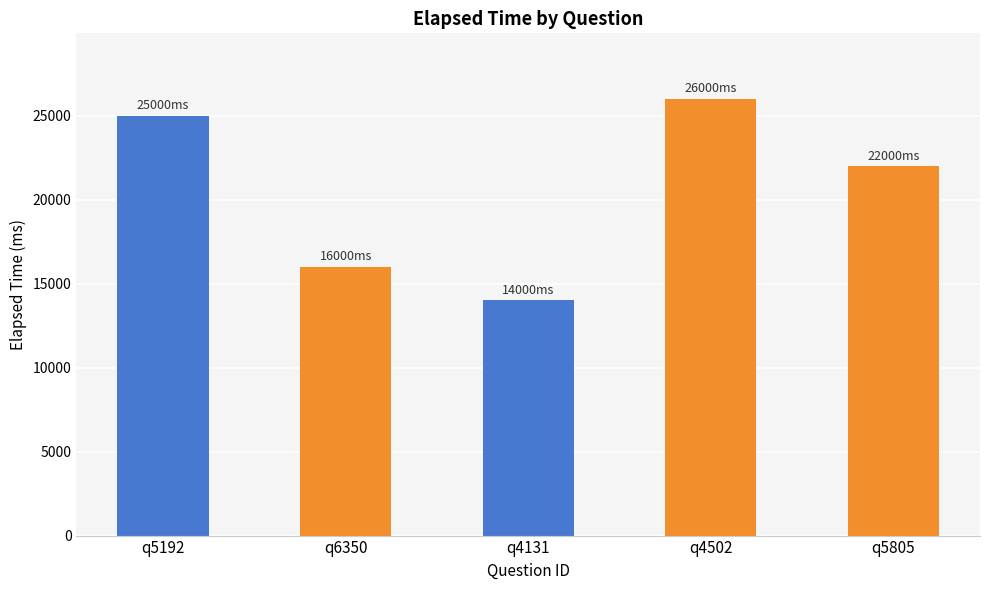

How many data points are less than 22000?

2